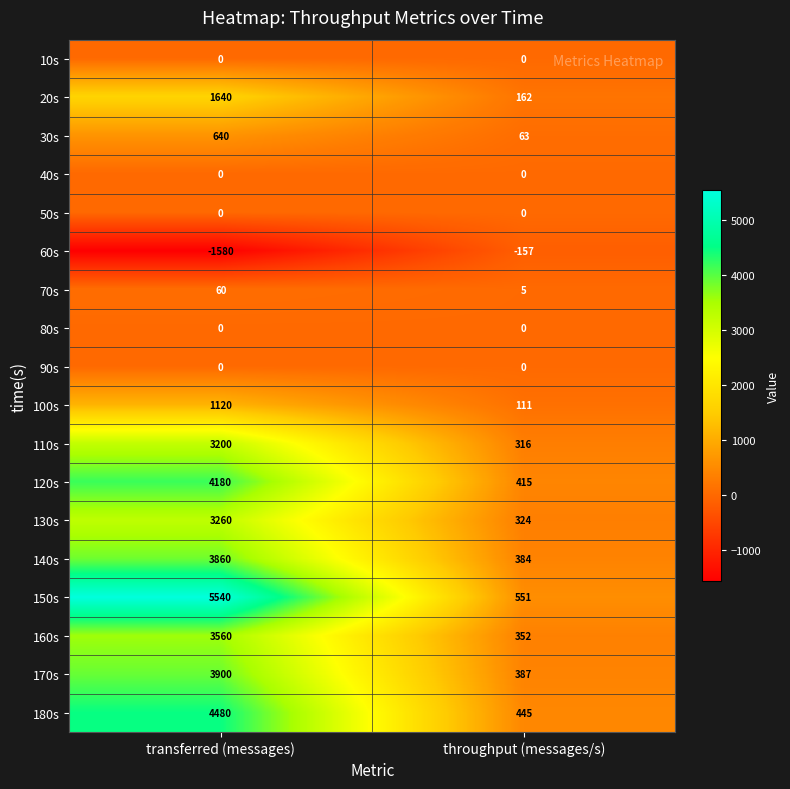

Is it true that 20s equals 87 at throughput (messages/s)?

False